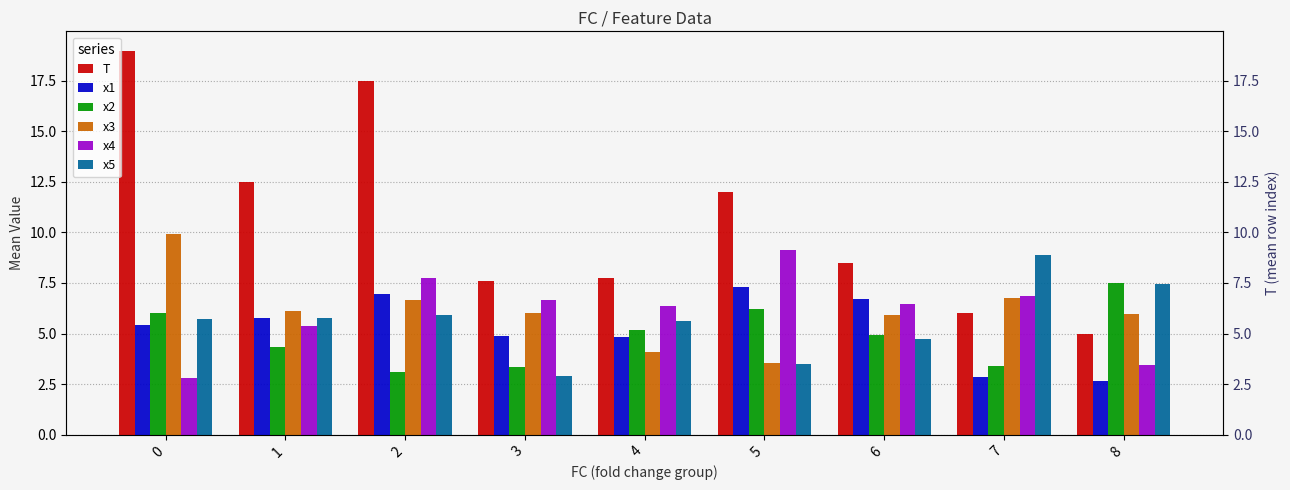

What is the difference between the x5 values at 5 and 1?

2.3